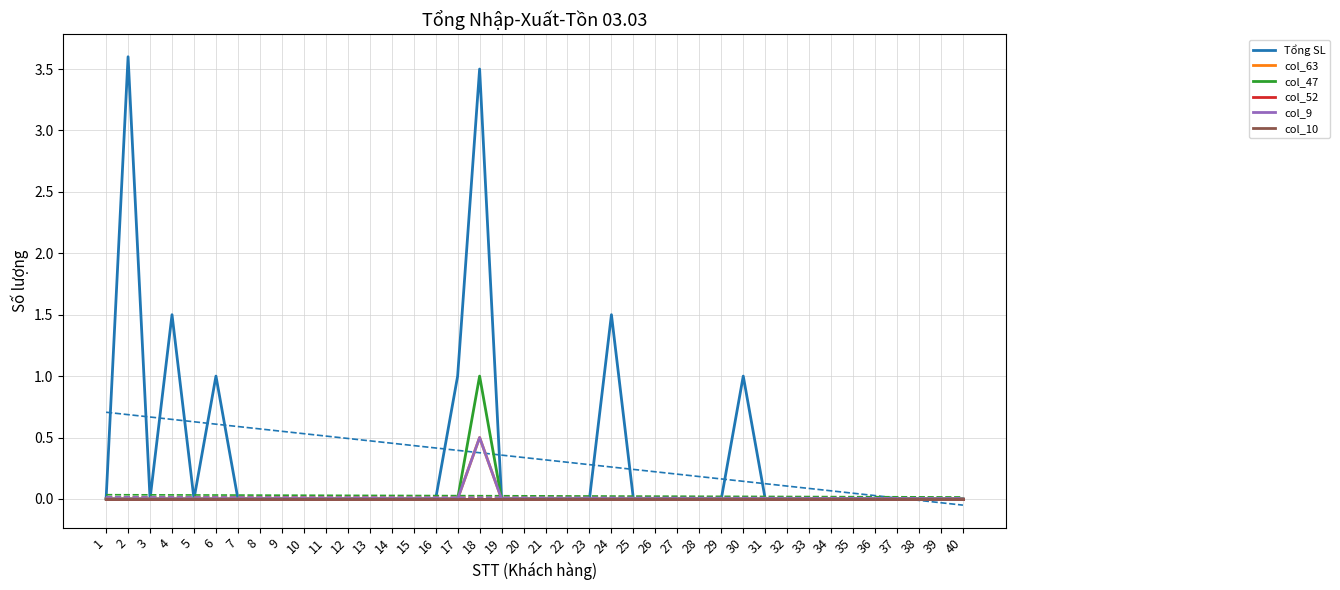

Does the chart have visible grid lines?

Yes